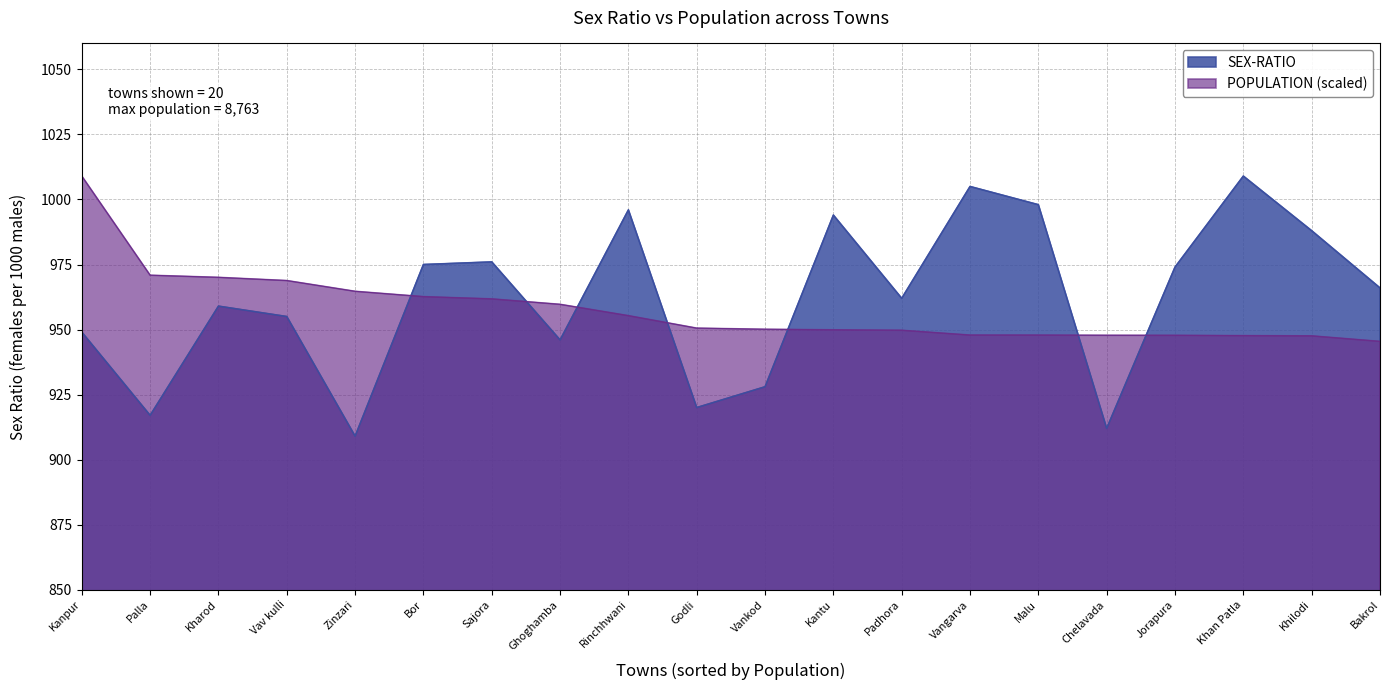

Rank the categories by value from lowest to highest.

Zinzari, Chelavada, Palla, Godli, Vankod, Ghoghamba, Kanpur, Vav kulli, Kharod, Padhora, Bakrol, Jorapura, Bor, Sajora, Khilodi, Kantu, Rinchhwani, Malu, Vangarva, Khan Patla